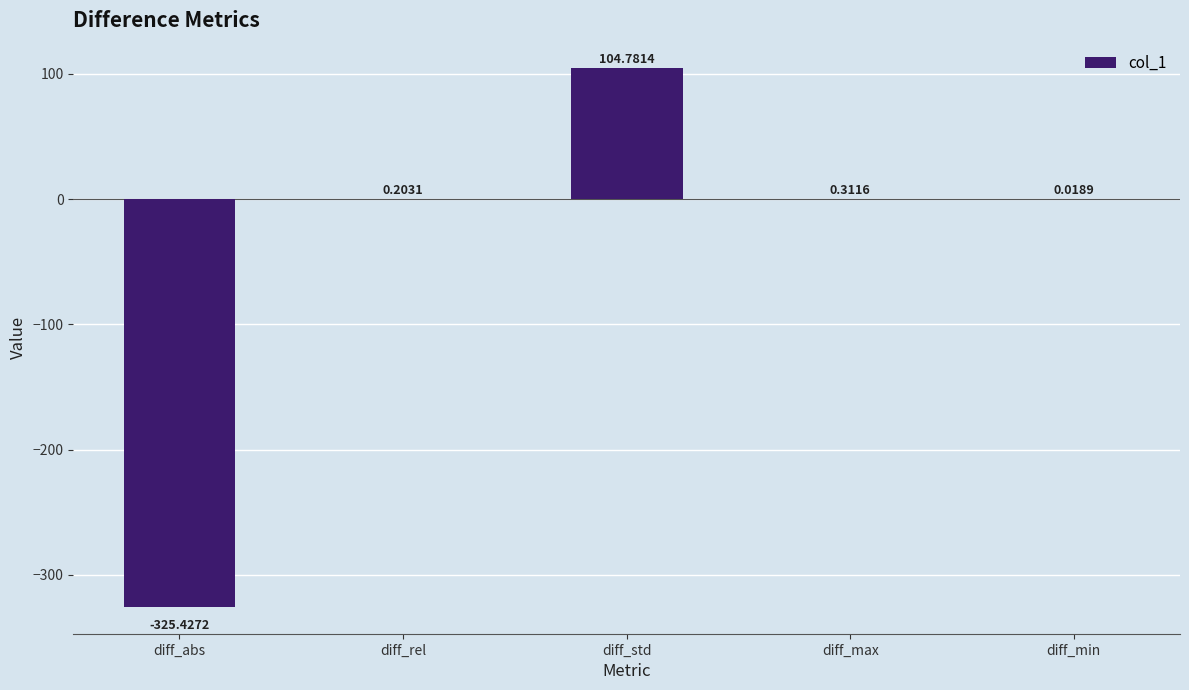

At which label does the data first exceed 0?

diff_rel